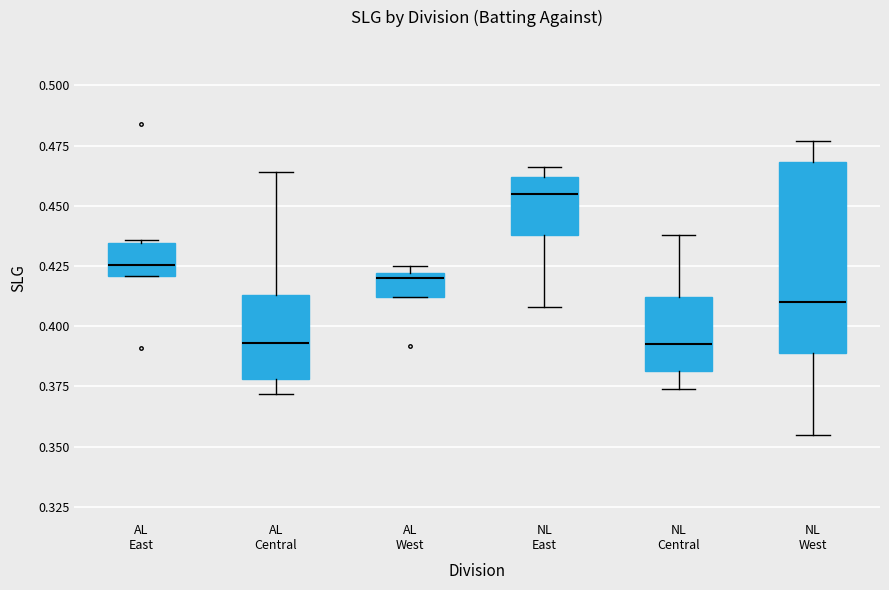

Where does the median line of the box for NL West sit on the y-axis? The values are not printed on the chart, so give them approximately, as read against the axis.

0.410